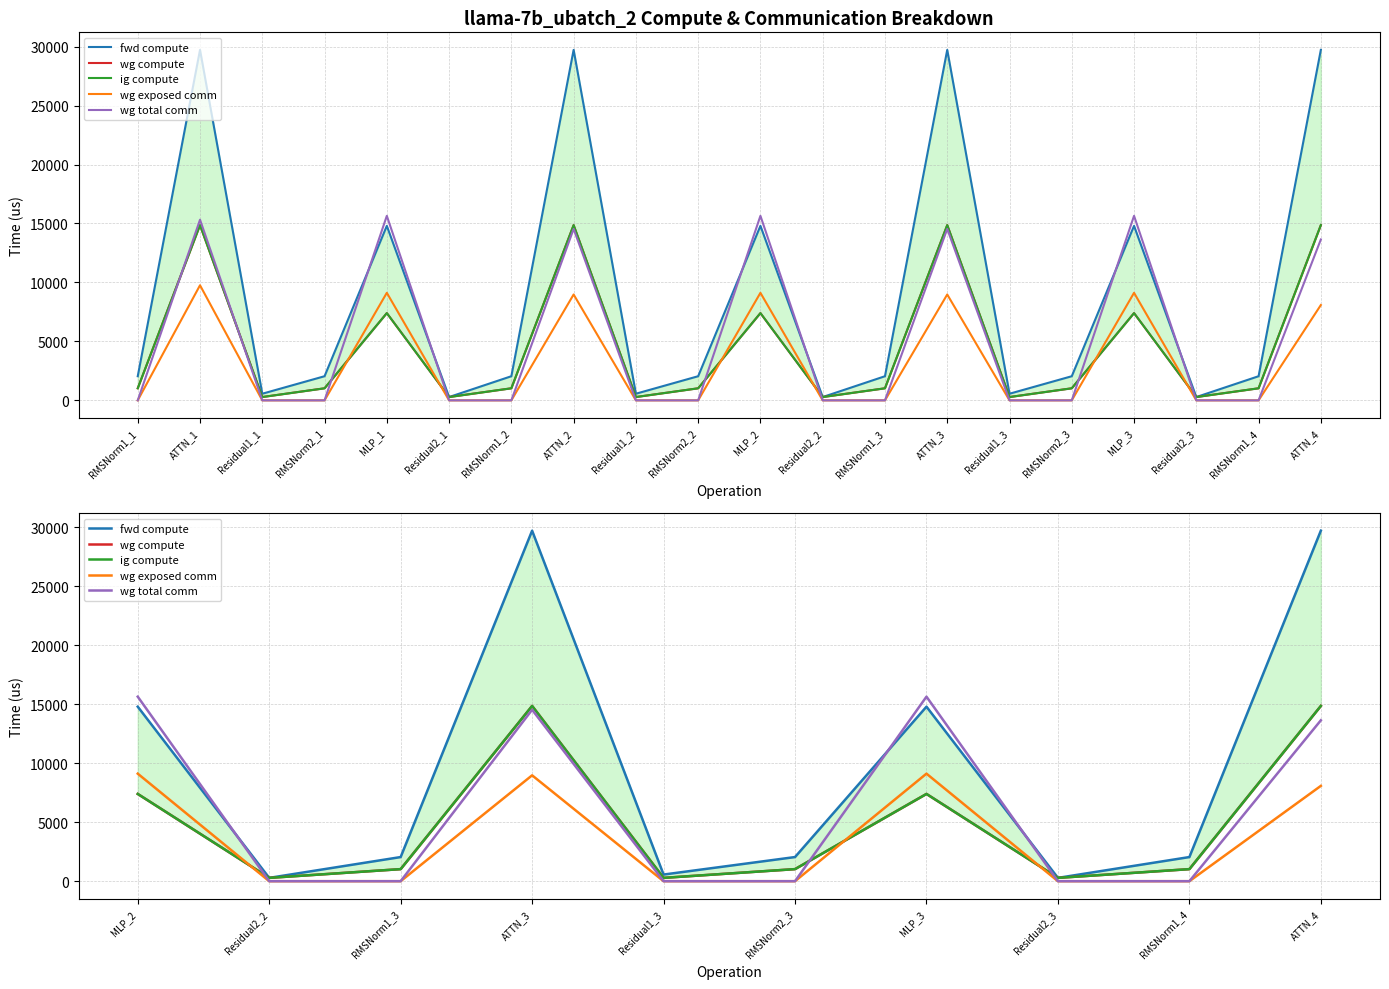

What are all the series names shown in the legend?

fwd compute, wg compute, ig compute, wg exposed comm, wg total comm